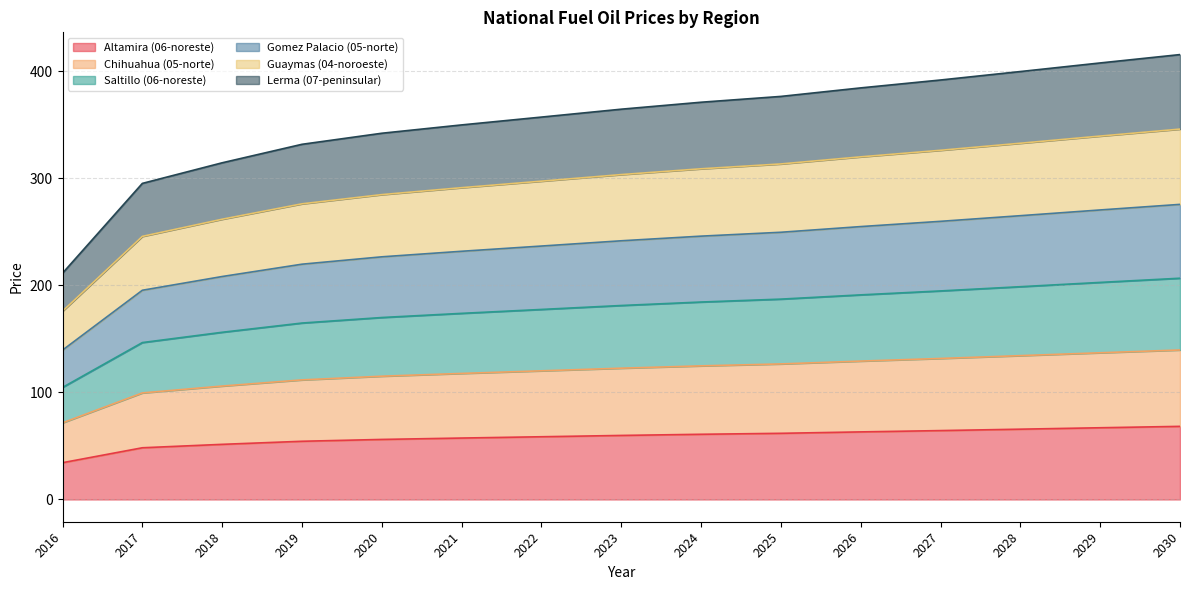

Which series changed the most between 2022 and 2027?

Lerma (07-peninsular)